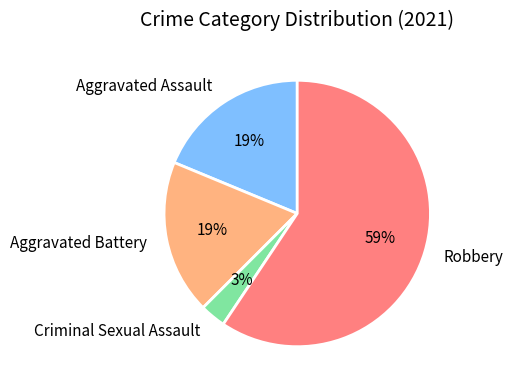

Is it true that Aggravated Assault is 27% of the pie?

False